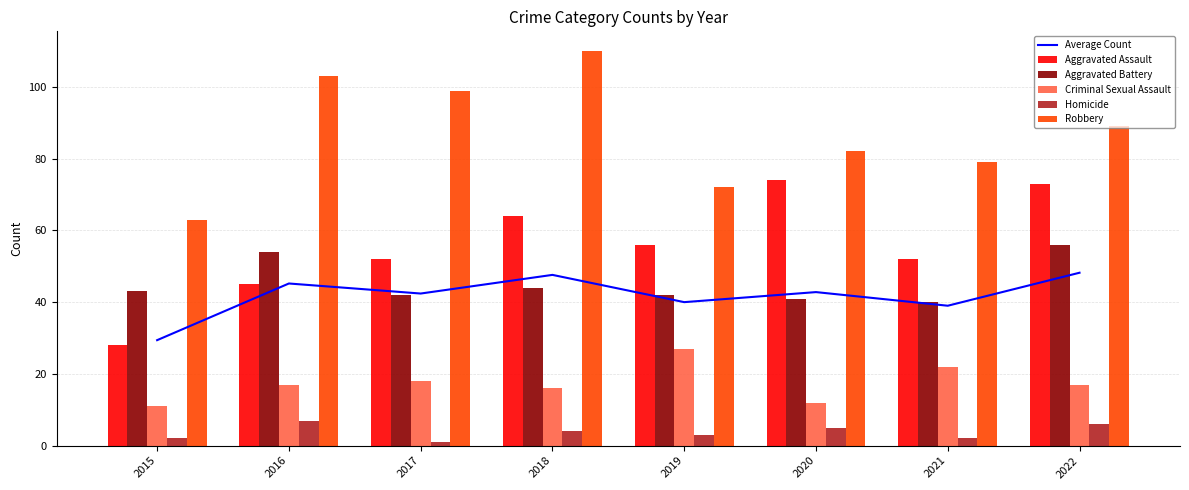

What is the value of the Aggravated Assault bar at the 4th from the left?

64